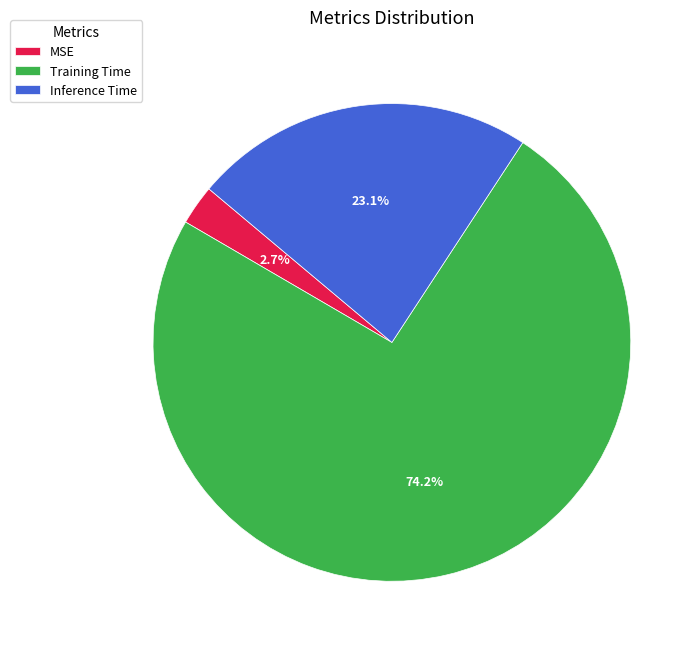

Is there a majority slice in this chart?

Yes